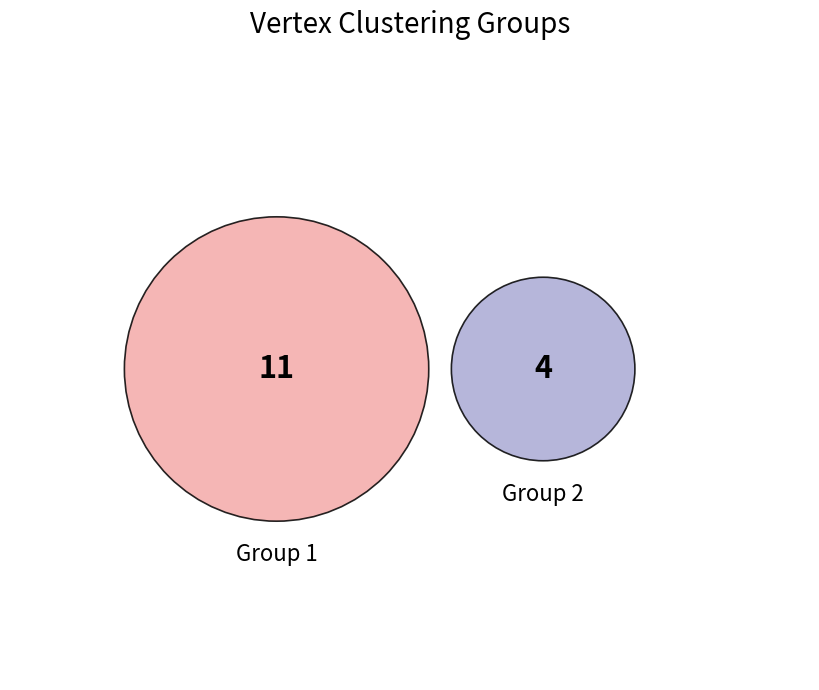

To the nearest percent, what is the average slice percentage?

50%